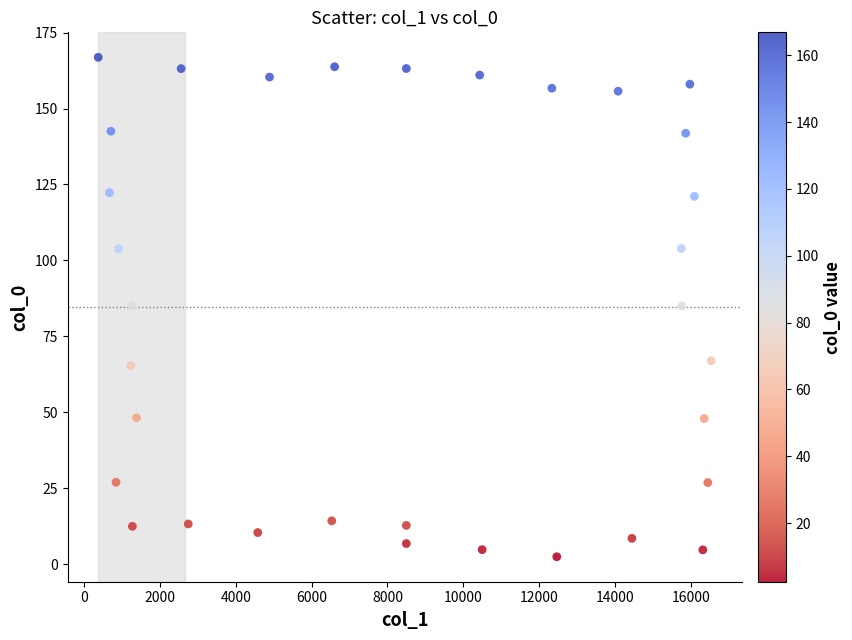

What is the range of X values (max minus min)?

16173.5